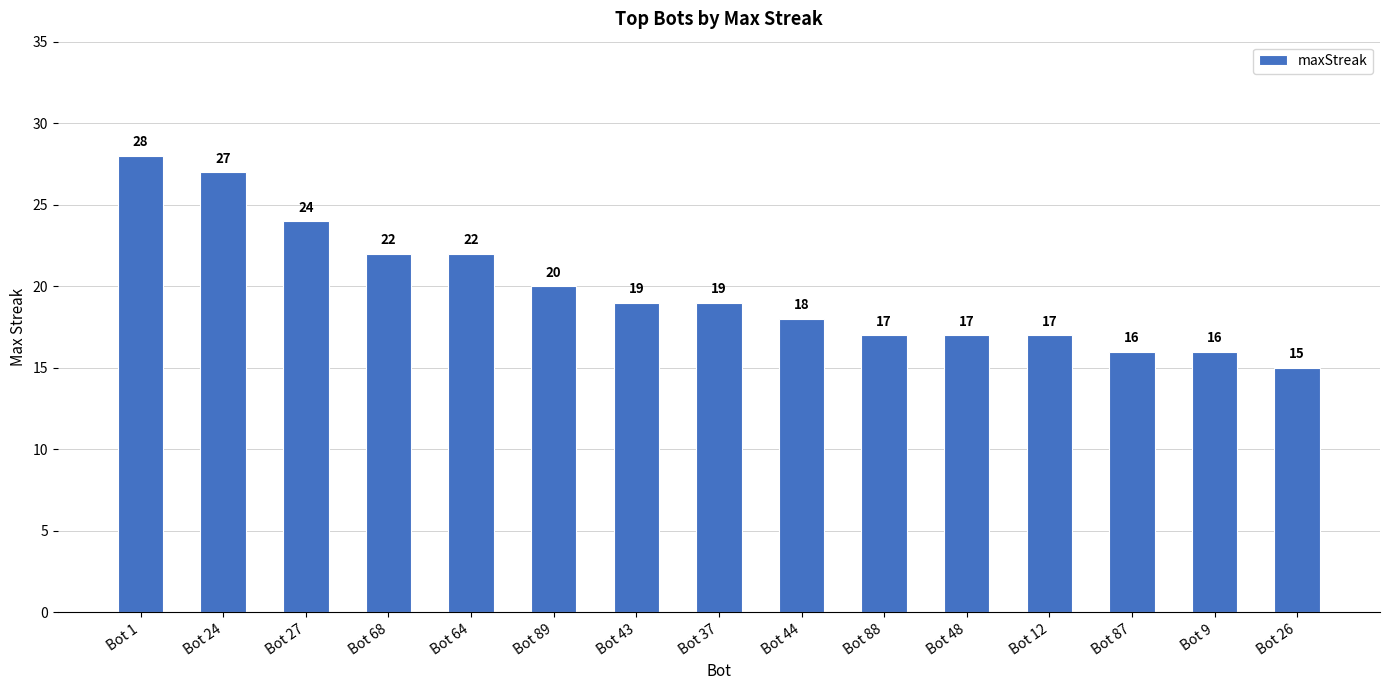

Does the chart contain any negative values?

No